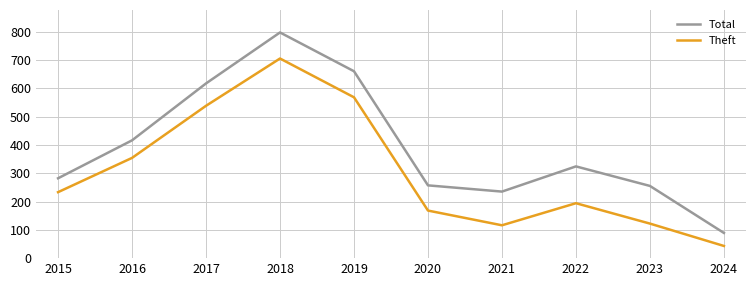

Is it true that Total equals 230 at 2016?

False